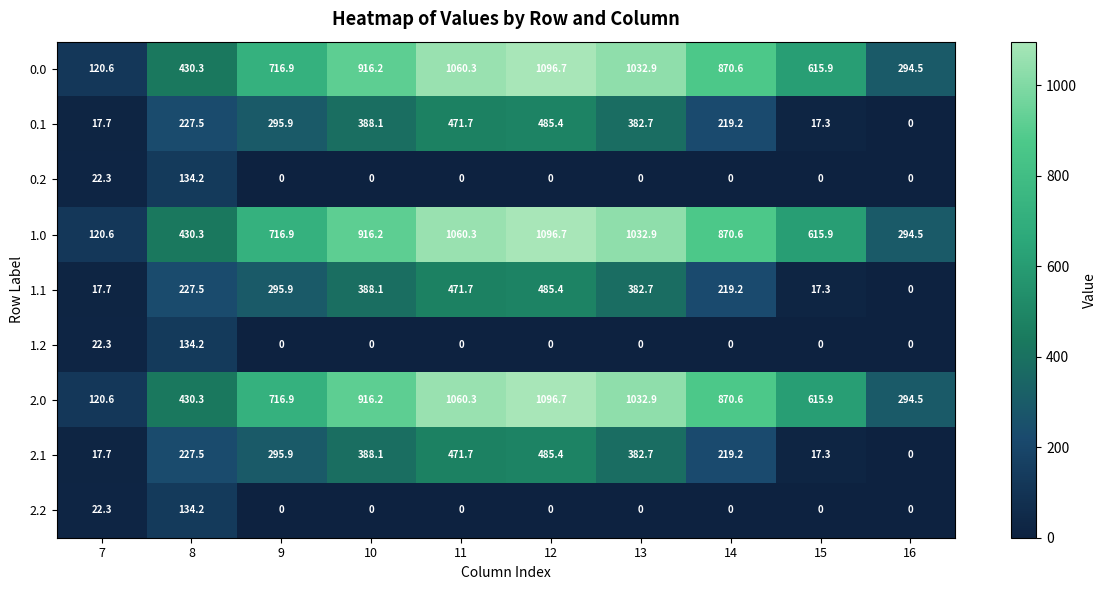

List the labels in order of 1.1 value, largest first.

12, 11, 10, 13, 9, 8, 14, 7, 15, 16